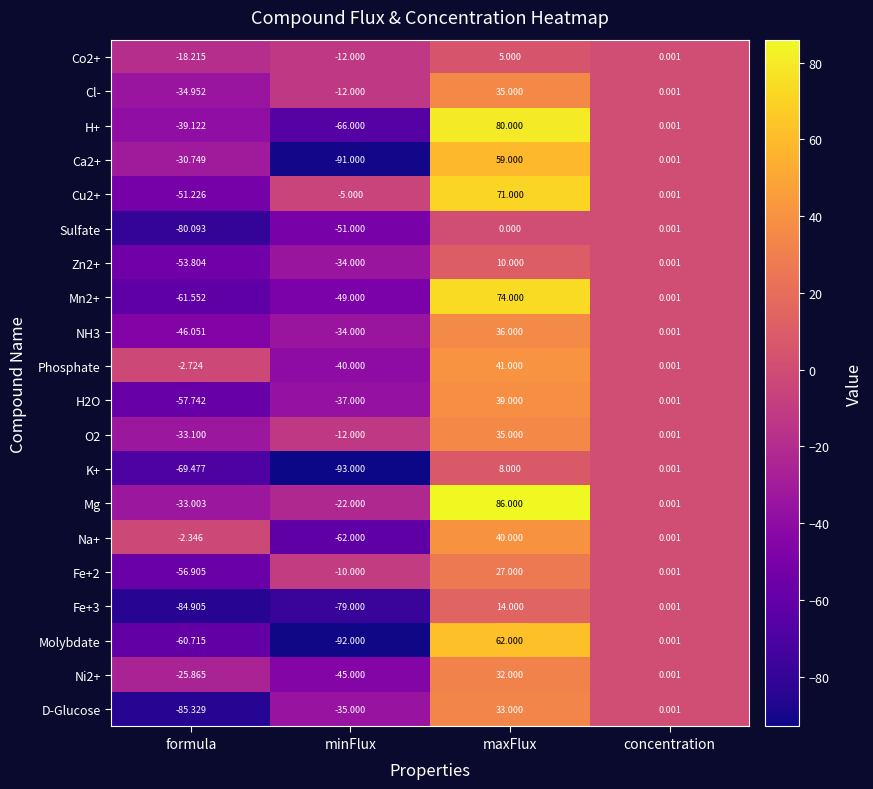

How many categories are shown in the chart?

4